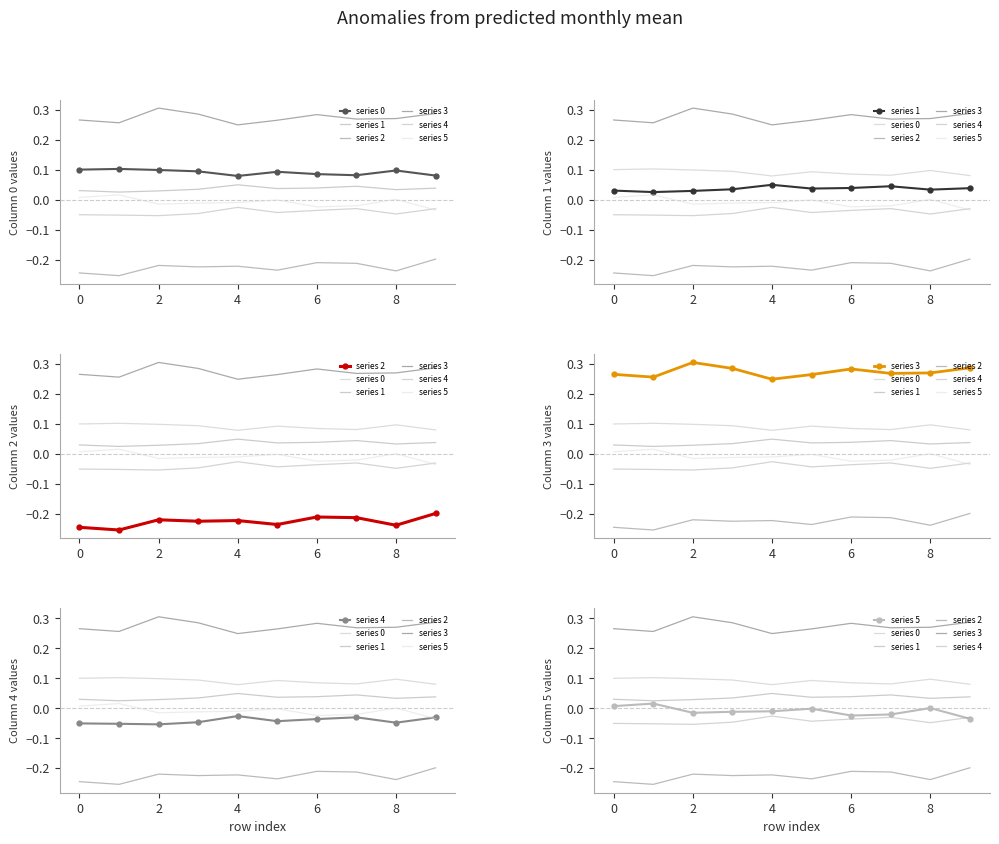

Which series has the largest total across all categories?

series 3